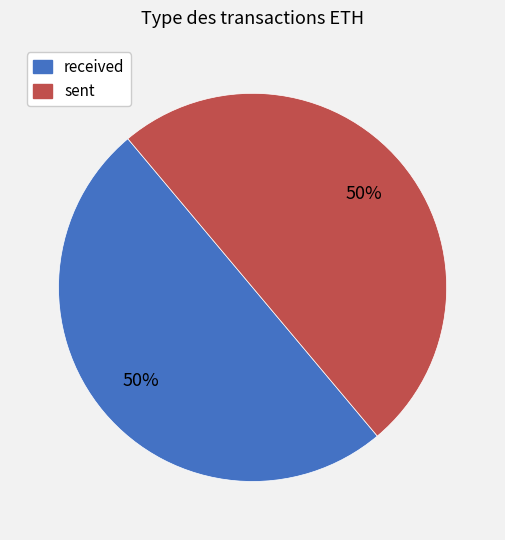

To the nearest percent, what portion does received represent?

50%